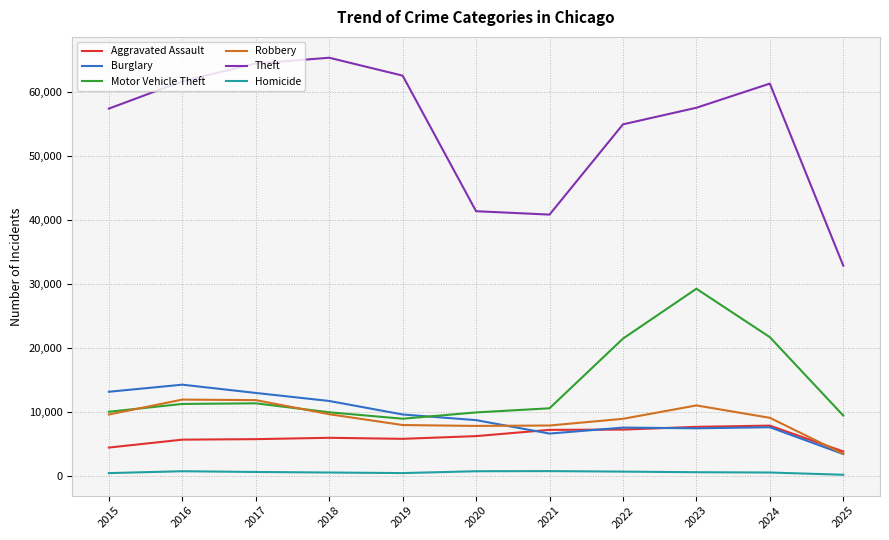

Which series has the widest spread of values?

Theft